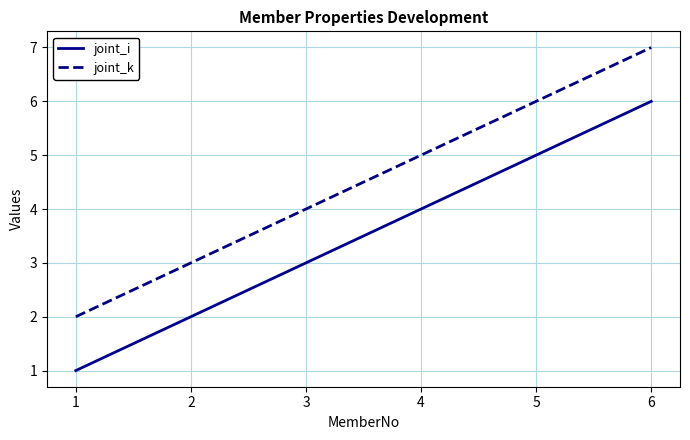

What is the maximum value shown in the chart?

7